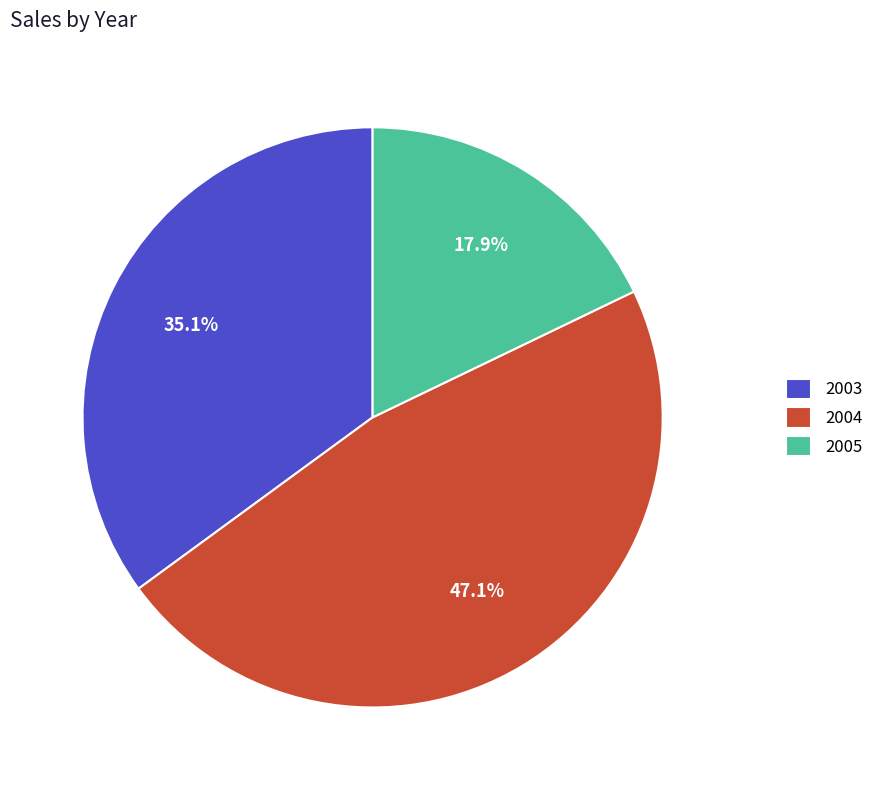

What is the total percentage of 2003 and 2005?

52.9%